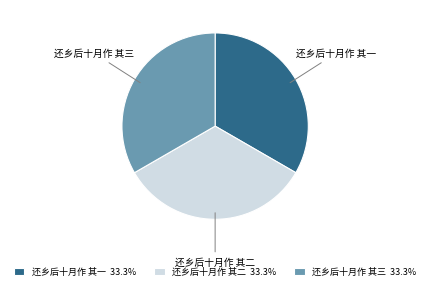

Does 还乡后十月作 其三 account for over 50% of the chart?

No